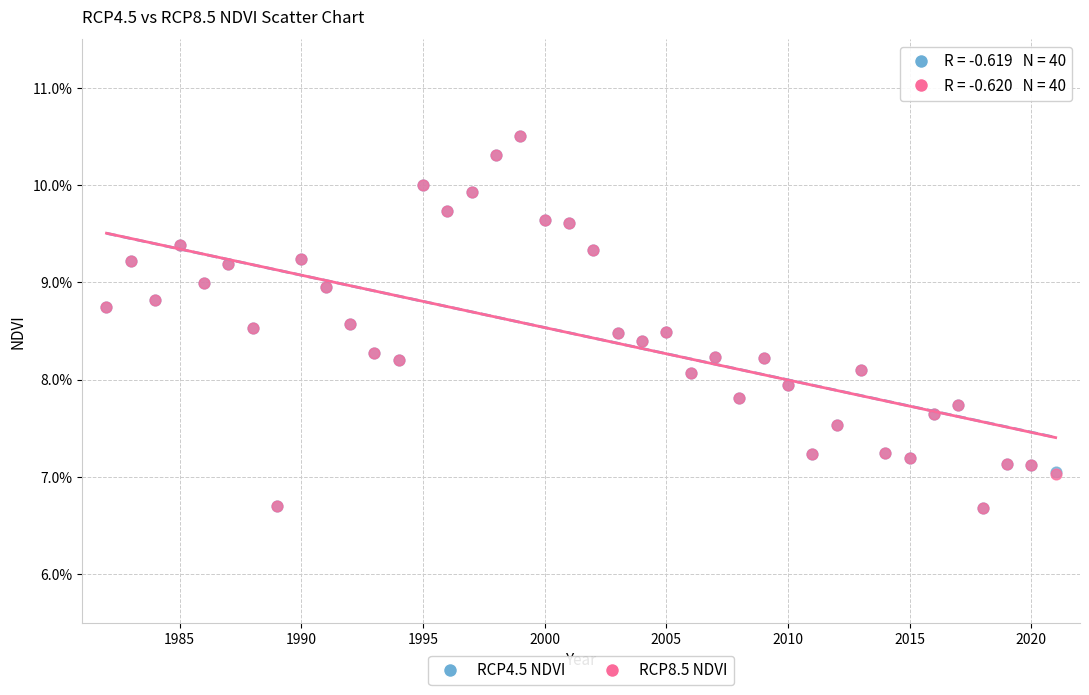

What are all the series names shown in the legend?

RCP4.5 NDVI, RCP8.5 NDVI